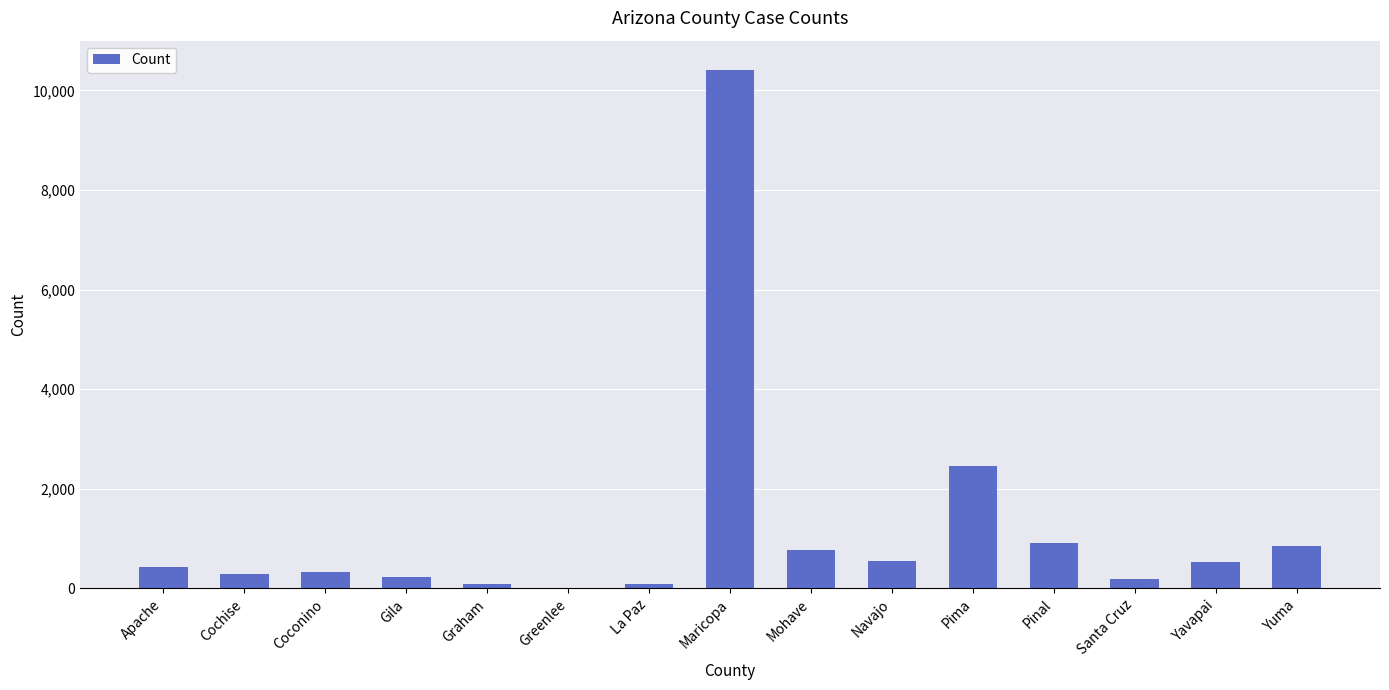

What value does the data have at Pima?

2455